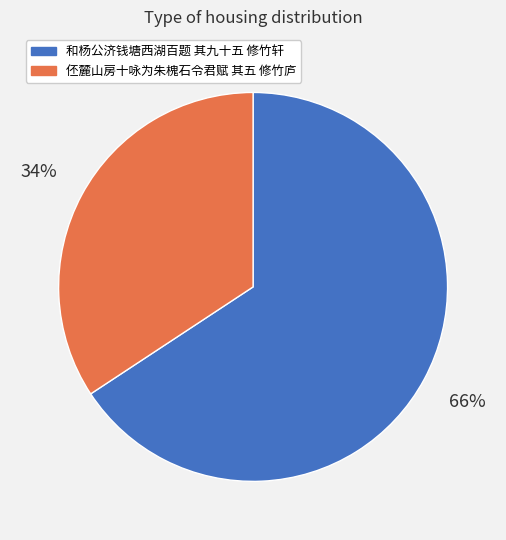

To the nearest percent, what is the average slice percentage?

50%